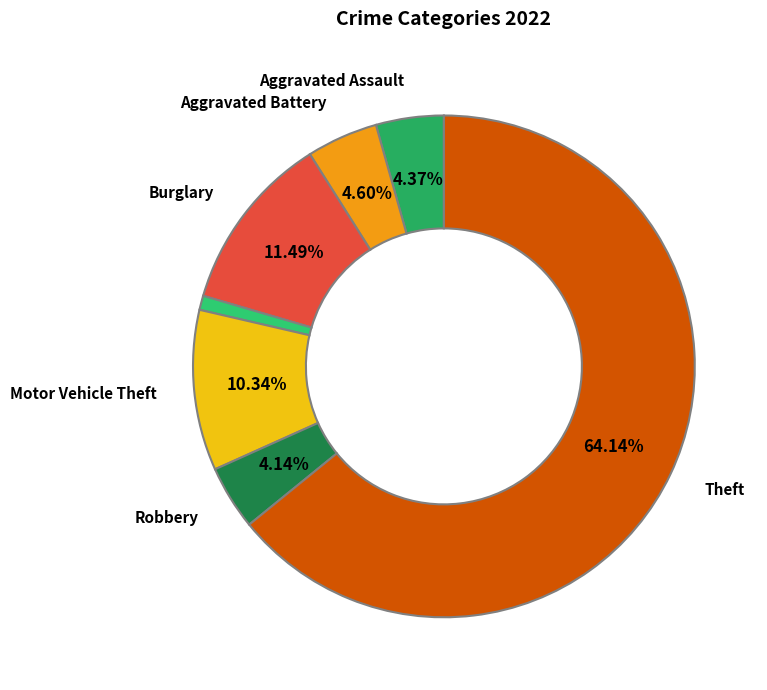

How many segments does this pie chart have?

7